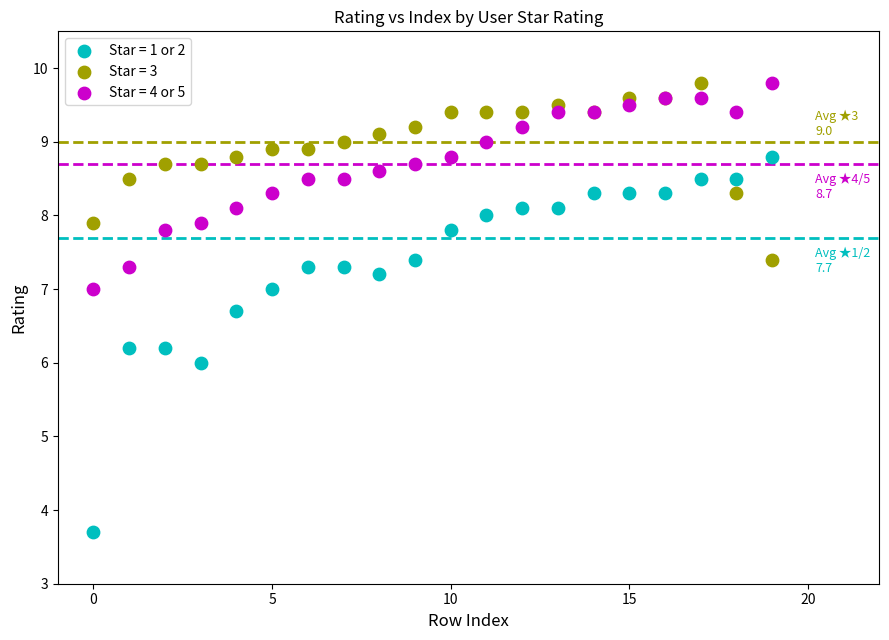

Which series reaches the minimum Y coordinate?

Star = 1 or 2